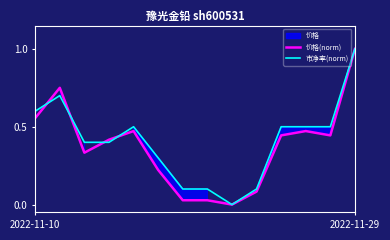

Reading left to right, what are all the values shown in this chart?

价格(norm): 0.6	0.8	0.3	0.4	0.5	0.2	0.0	0.0	0.0	0.1	0.4	0.5	0.4	1.0
市净率(norm): 0.6	0.7	0.4	0.4	0.5	0.3	0.1	0.1	0.0	0.1	0.5	0.5	0.5	1.0